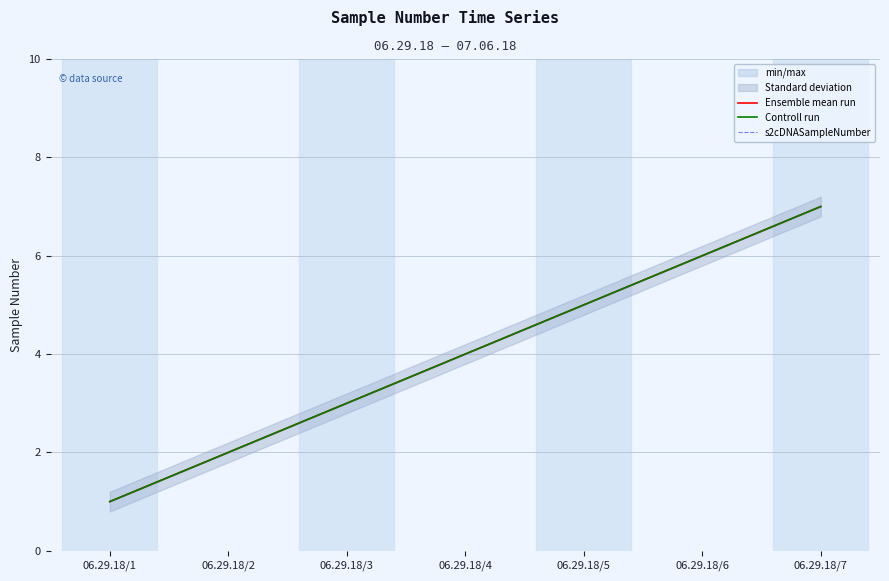

Count the number of categories in the chart.

7